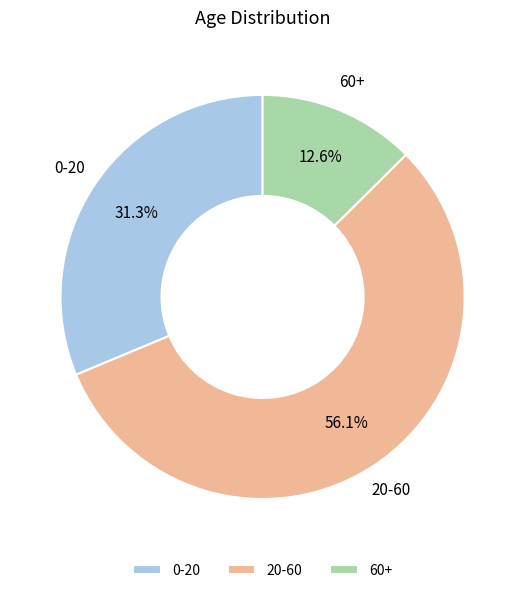

Combined, do 20-60 and 60+ account for over 50%?

Yes